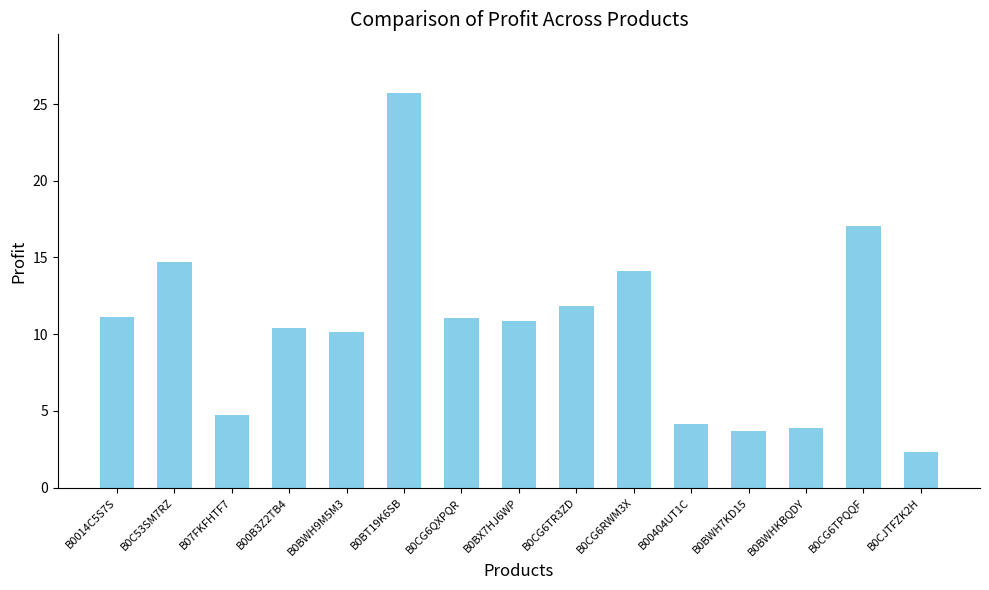

Is it true that the value at B00404UT1C is 2.5?

False